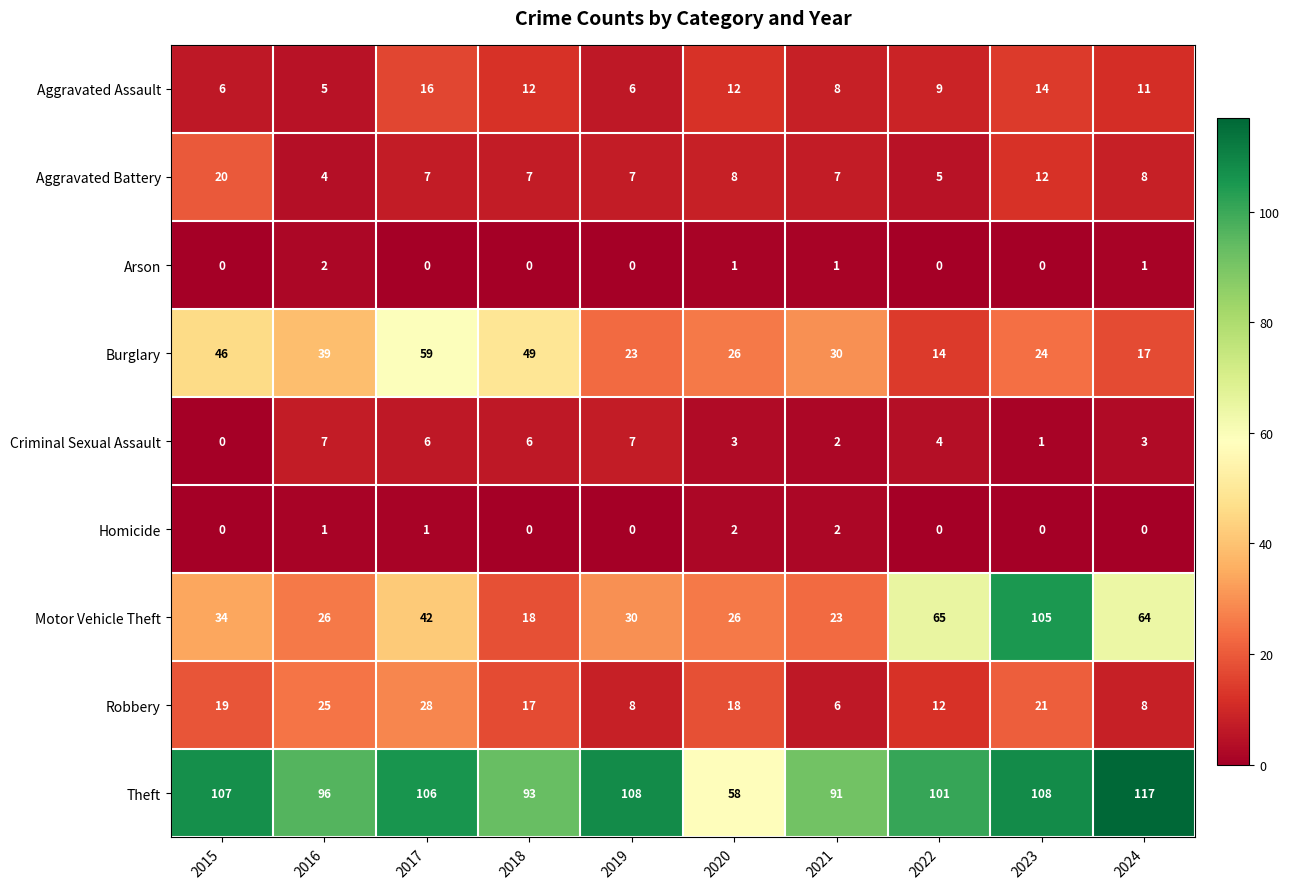

What is the average value of the Motor Vehicle Theft series?

43